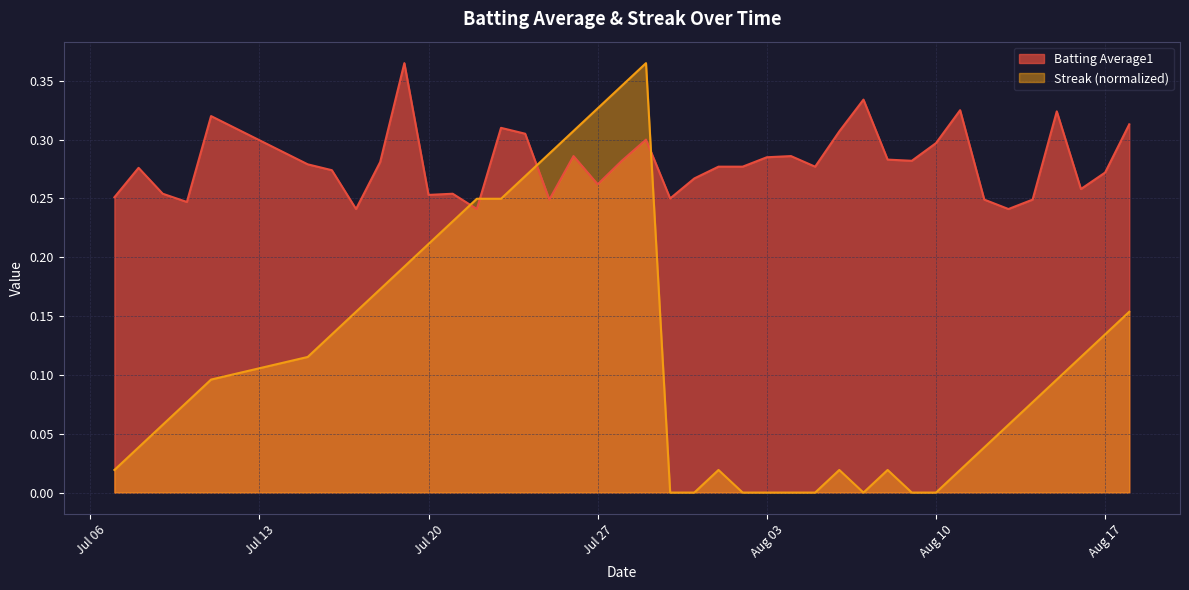

What is the label of the 40th point from the right?

2010-07-07